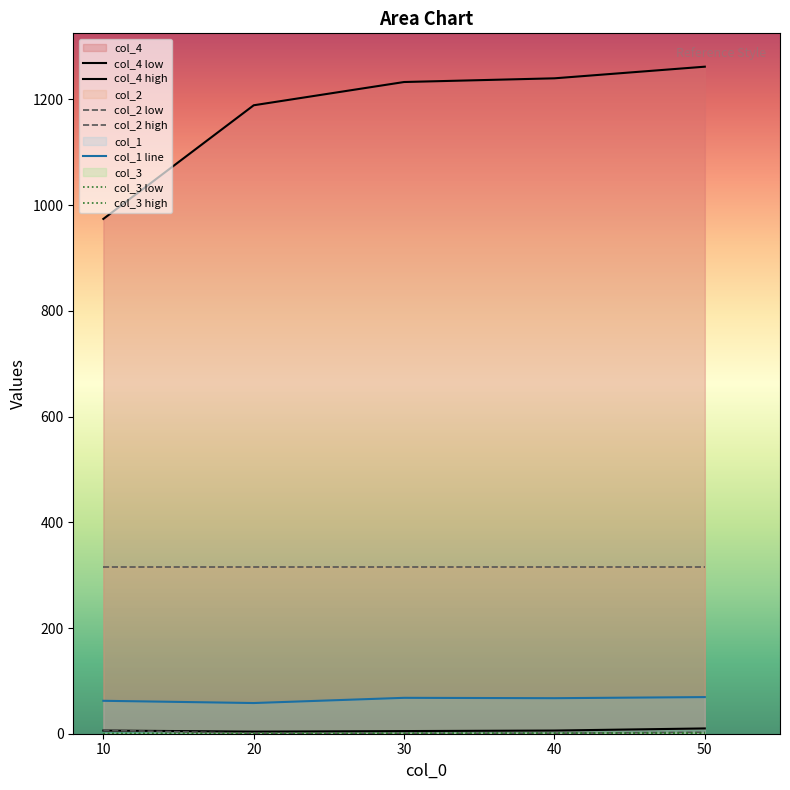

The col_1 line series shows 67.2 at 40. True or false?

True